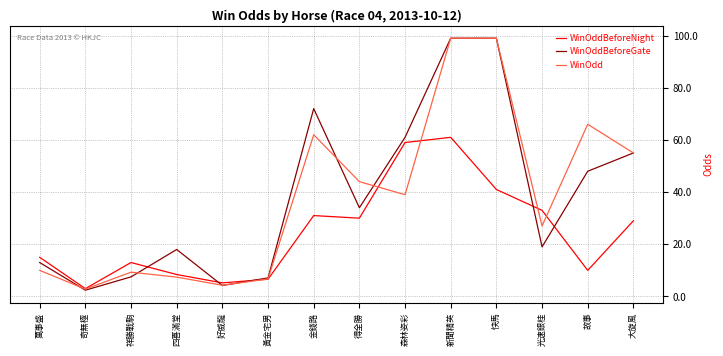

What is the greatest value displayed?

99.0